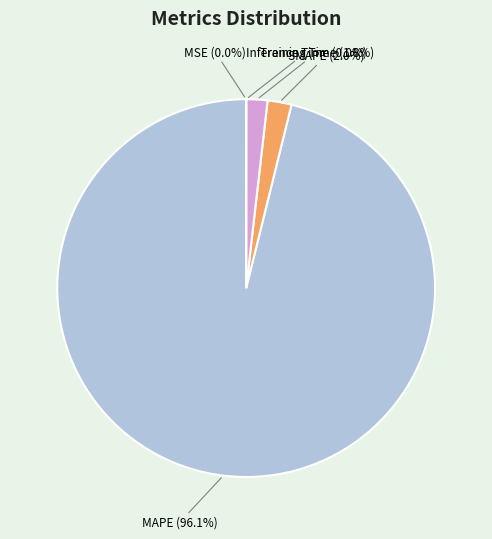

To the nearest percent, what is the difference between the largest and smallest slice percentages?

96%